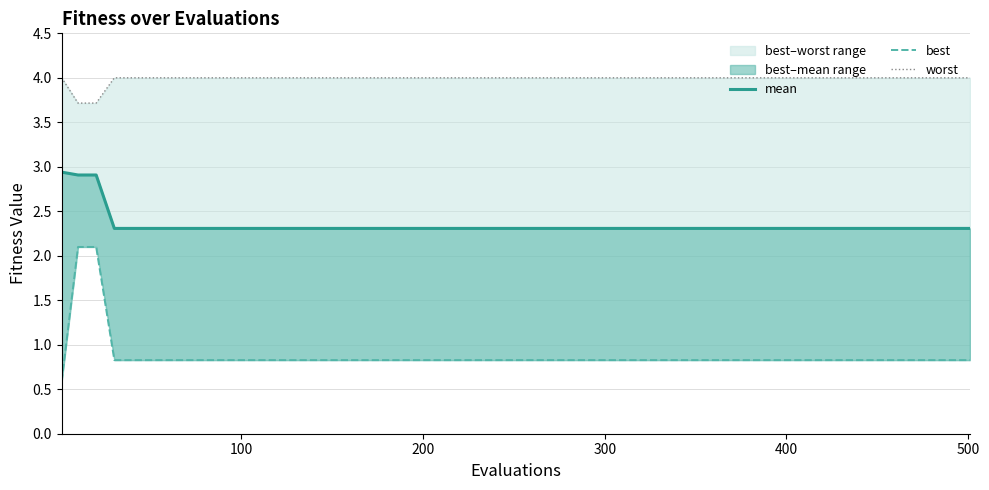

What is the value of the mean point at the 14th from the left?

2.3